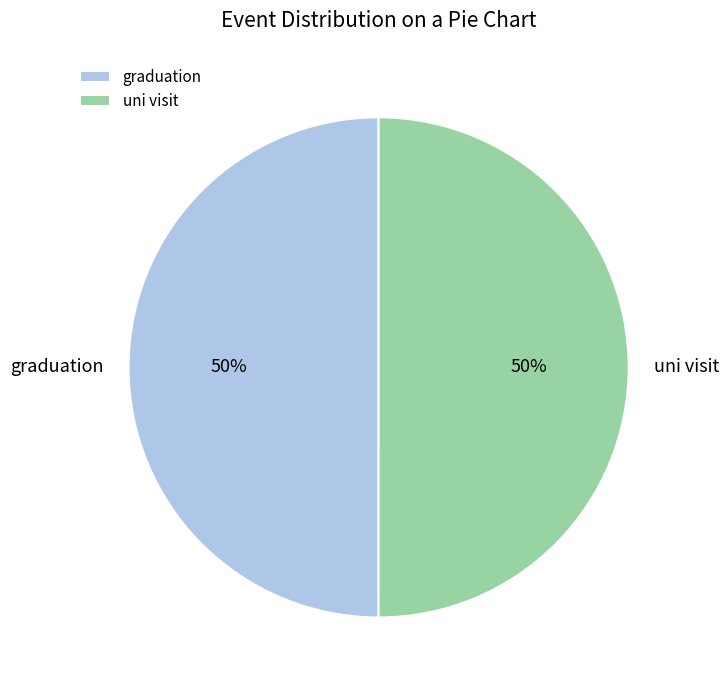

Approximately how many times larger is the value at uni visit compared to graduation?

1.0